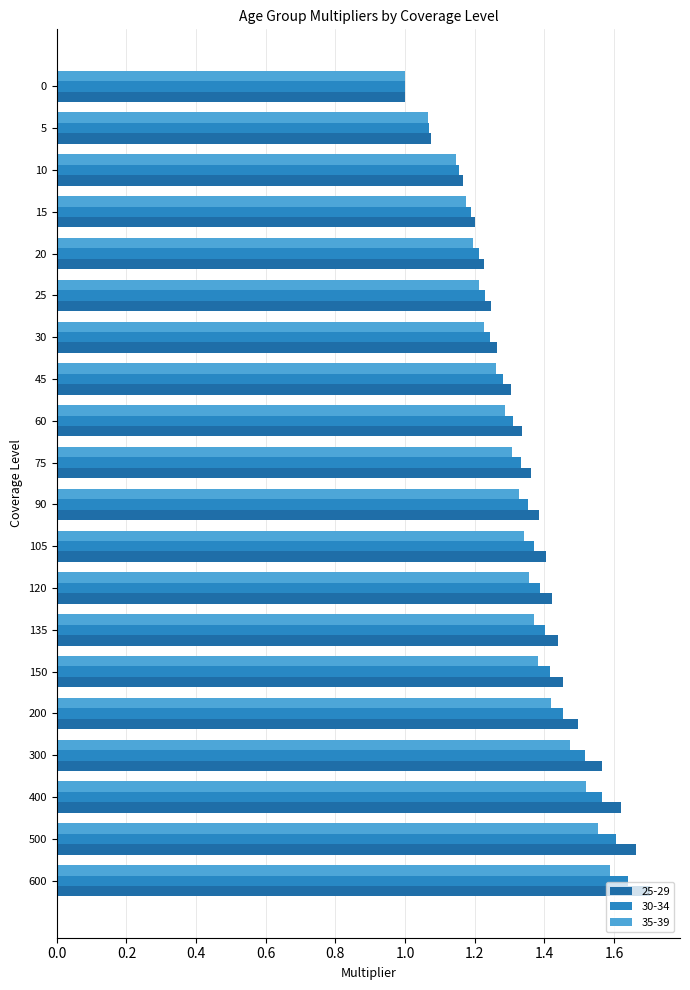

Reading right to left, extract all data points from this chart.

25-29: 0=1.0	5=1.1	10=1.2	15=1.2	20=1.2	25=1.2	30=1.3	45=1.3	60=1.3	75=1.4	90=1.4	105=1.4	120=1.4	135=1.4	150=1.5	200=1.5	300=1.6	400=1.6	500=1.7	600=1.7
30-34: 0=1.0	5=1.1	10=1.2	15=1.2	20=1.2	25=1.2	30=1.2	45=1.3	60=1.3	75=1.3	90=1.4	105=1.4	120=1.4	135=1.4	150=1.4	200=1.5	300=1.5	400=1.6	500=1.6	600=1.6
35-39: 0=1.0	5=1.1	10=1.1	15=1.2	20=1.2	25=1.2	30=1.2	45=1.3	60=1.3	75=1.3	90=1.3	105=1.3	120=1.4	135=1.4	150=1.4	200=1.4	300=1.5	400=1.5	500=1.6	600=1.6